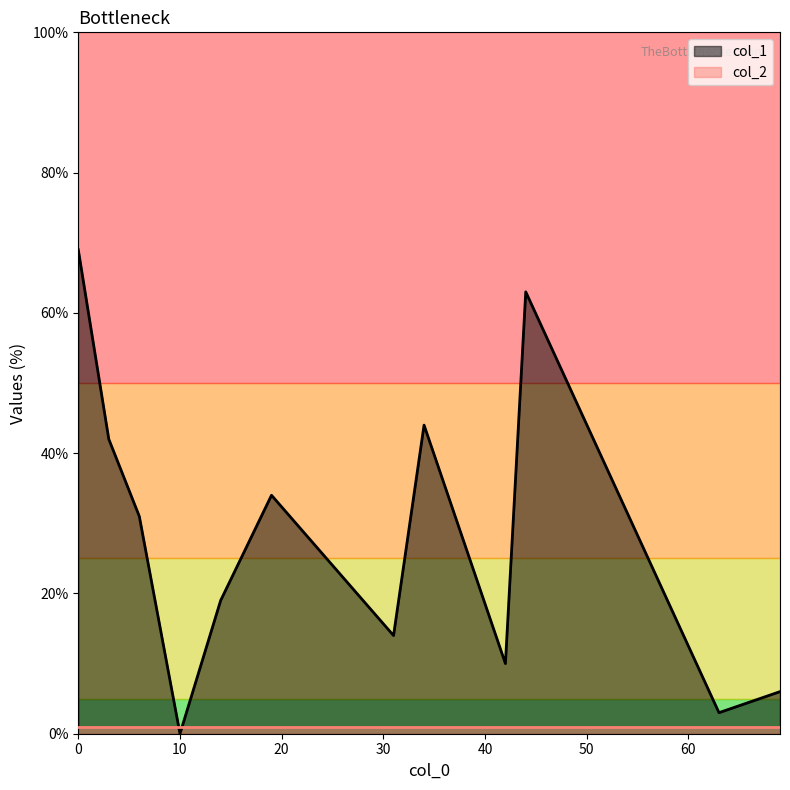

Which series ends up on top after the final intersection of col_1 and col_2?

col_1